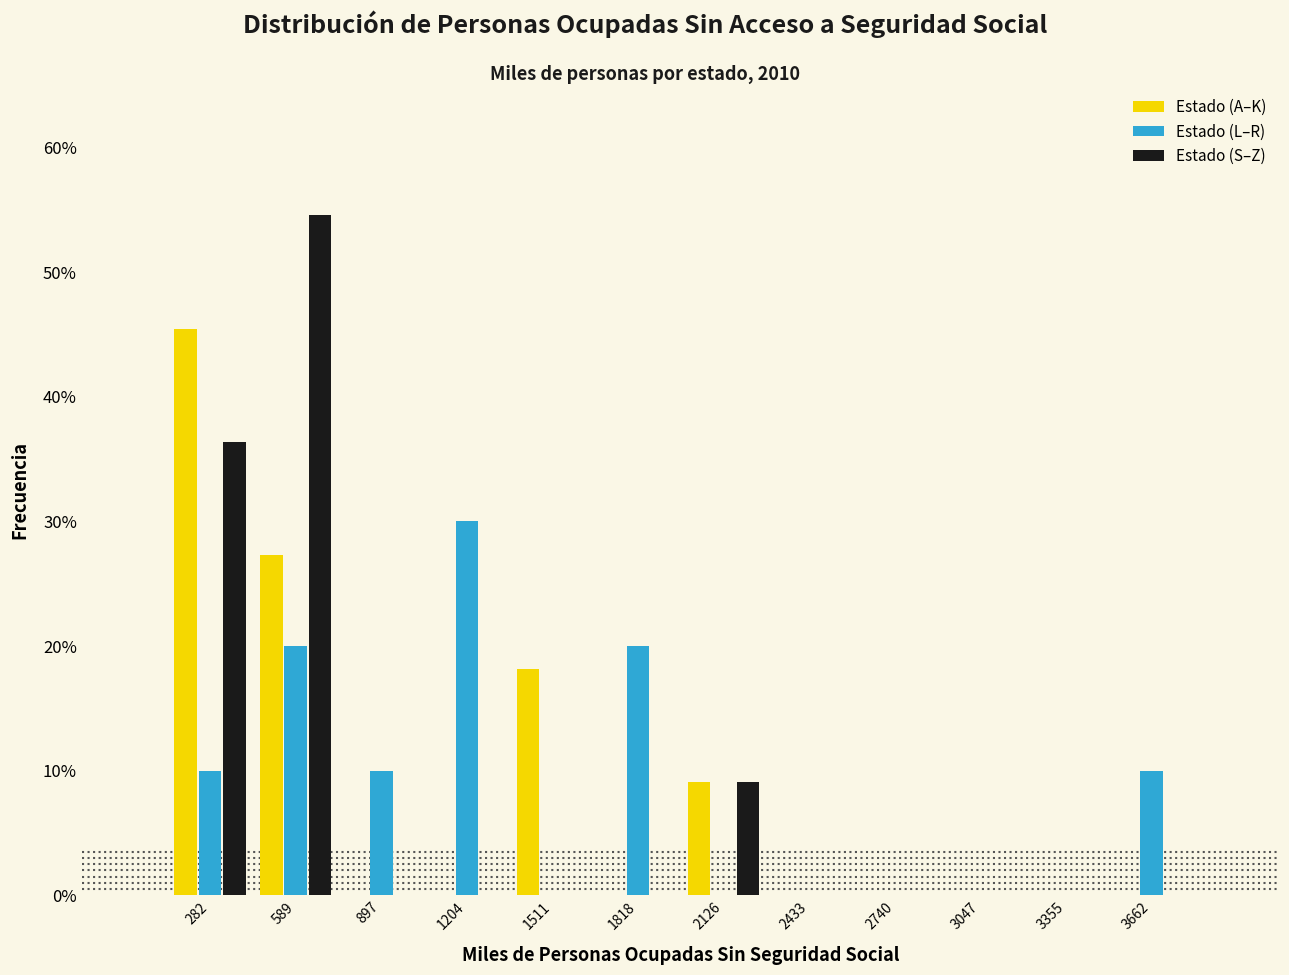

What is the height of the Estado (S–Z) bar covering 1950 to 2300 on the x-axis? Neither the bar edges nor the heights are printed on the chart, so give them approximately, as read against the axes.

9